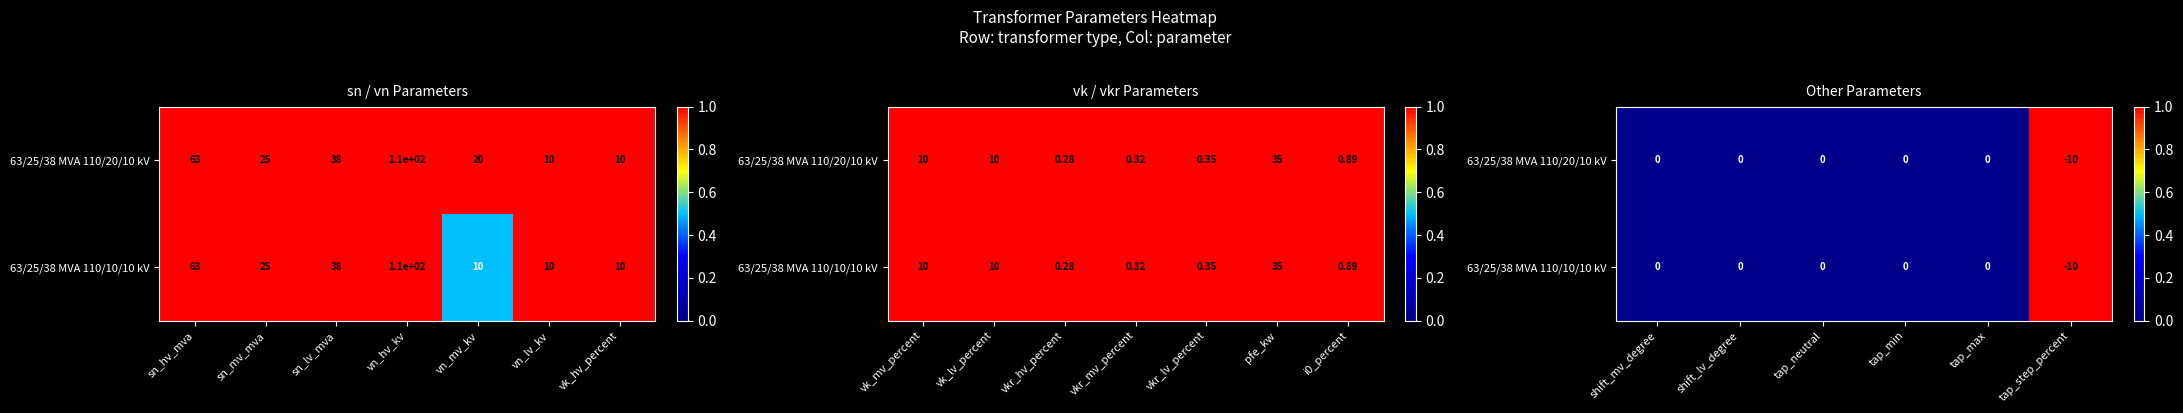

Which series has the widest spread of values?

63/25/38 MVA 110/20/10 kV